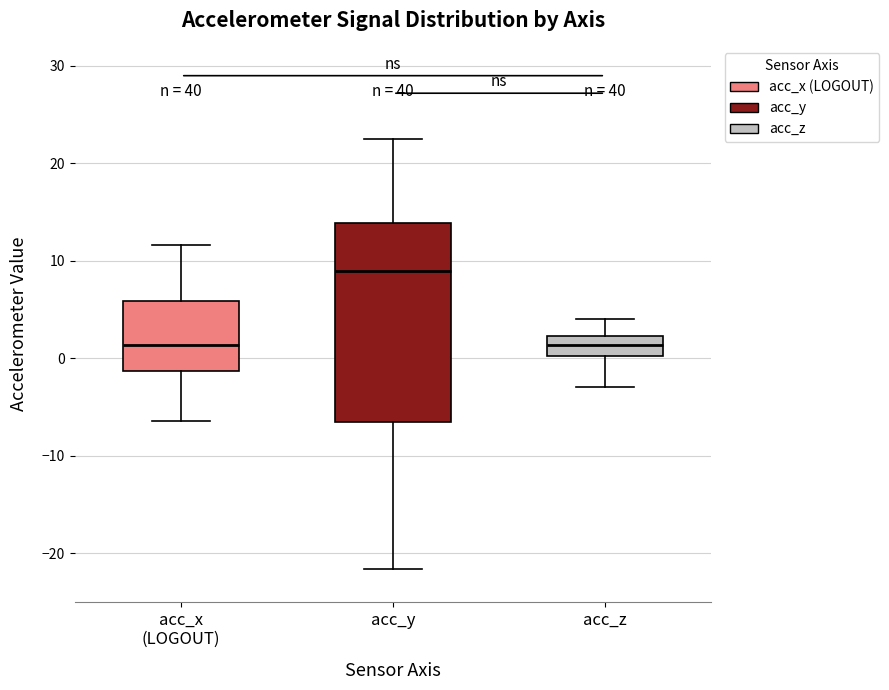

Which box's median line is the highest?

acc_y